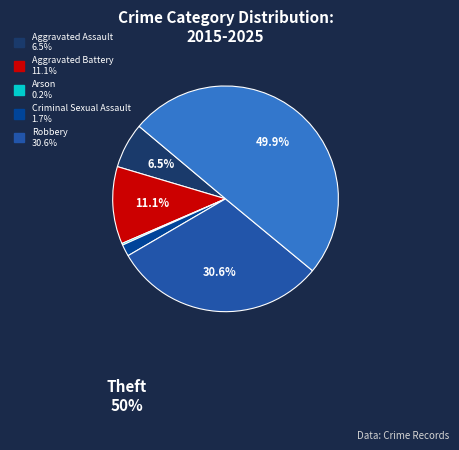

How many segments does this pie chart have?

6